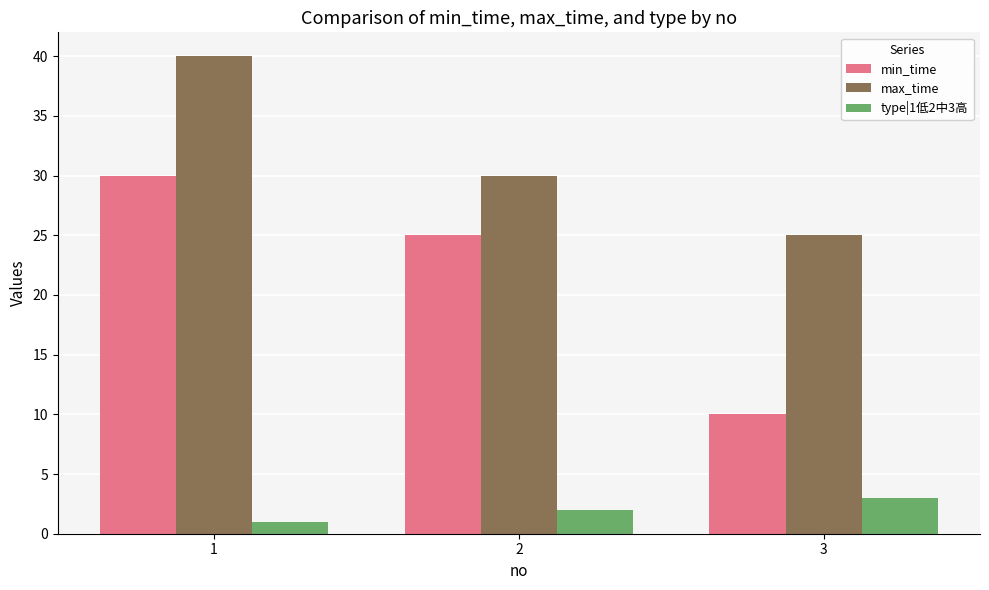

Which series has the largest total across all categories?

max_time